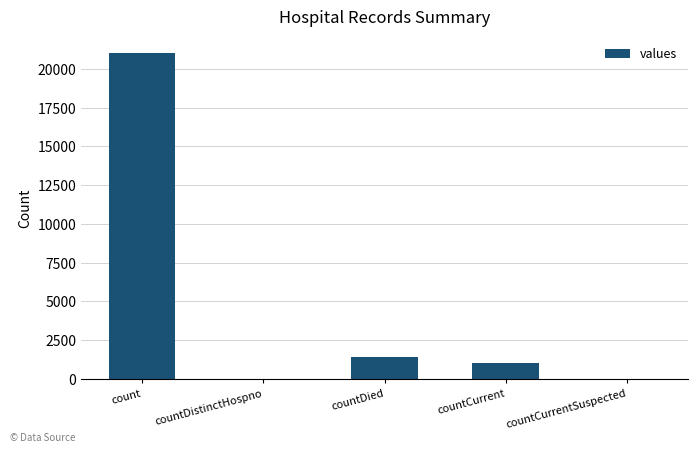

How many data points does each series have?

5